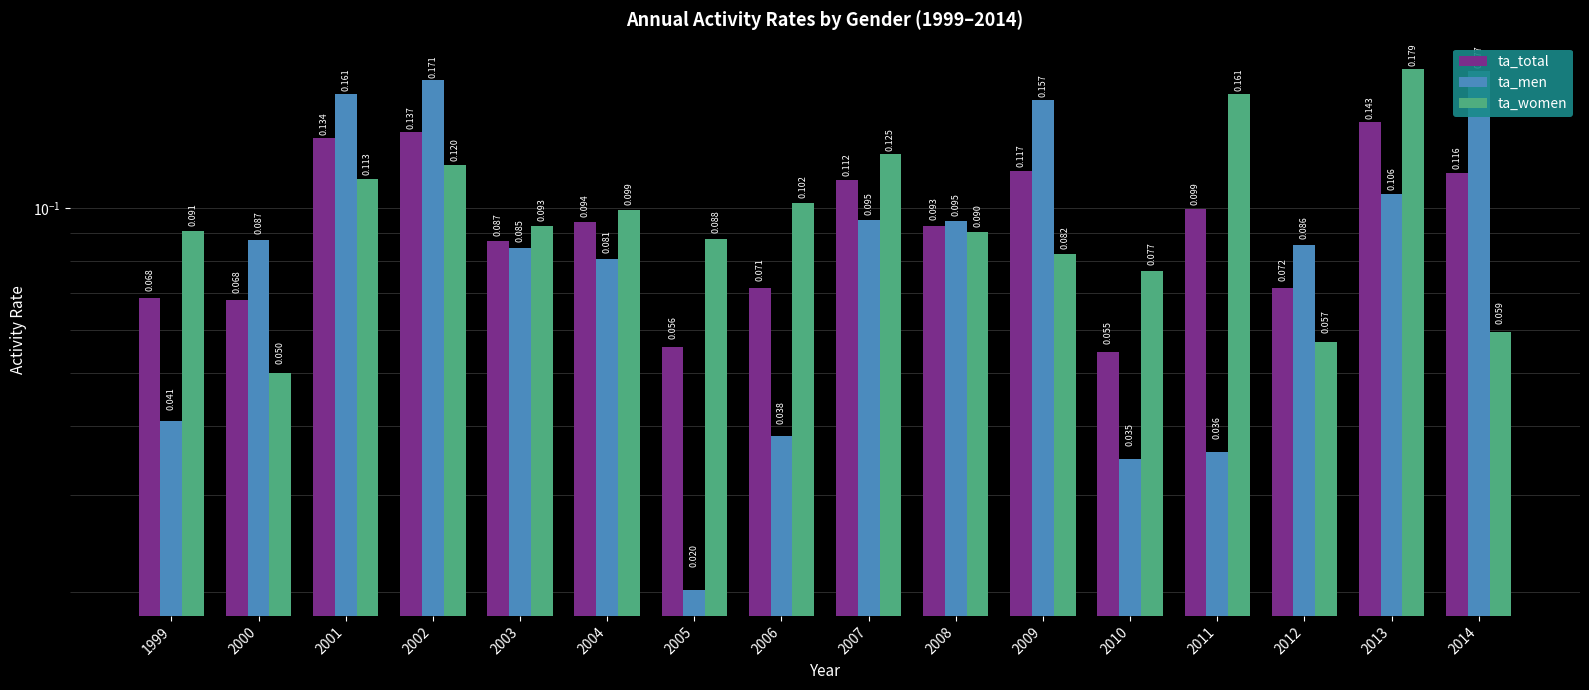

At 2011, list the series in order from largest to smallest.

ta_women, ta_total, ta_men